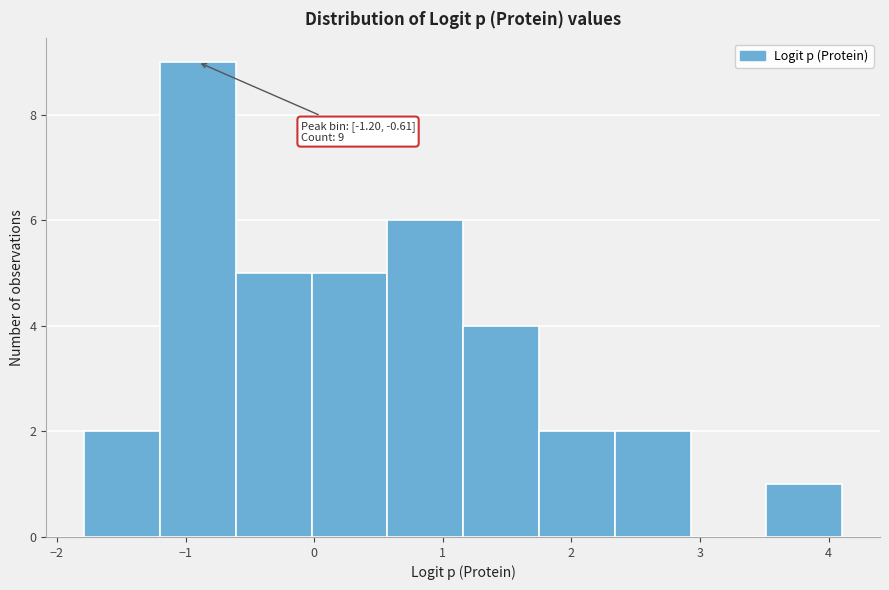

Over which range of the x-axis is the bar tallest?

-1.2 to -0.6